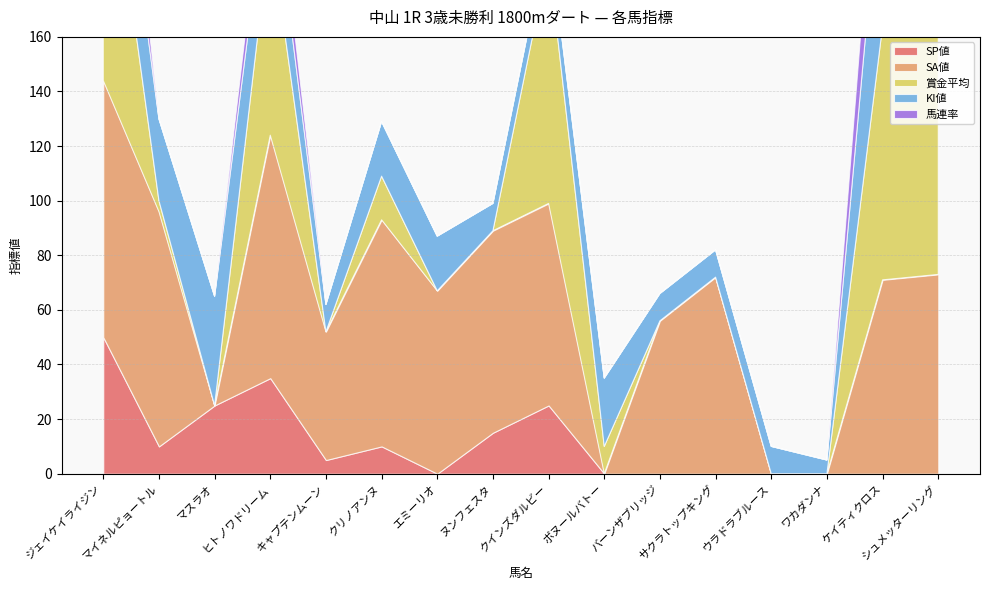

What is the label of the 5th point from the right?

サクラトップキング